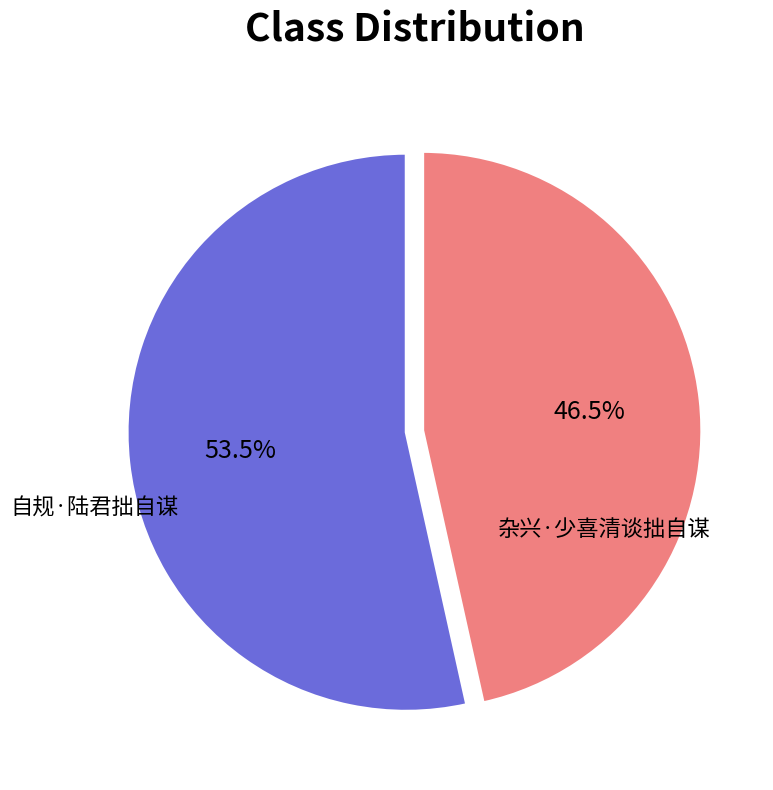

Does any single category account for the majority?

Yes